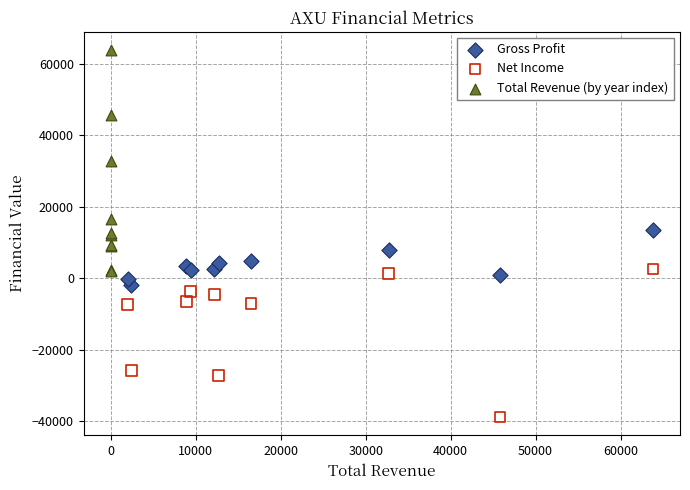

Which series contains the highest Y value?

Total Revenue (by year index)